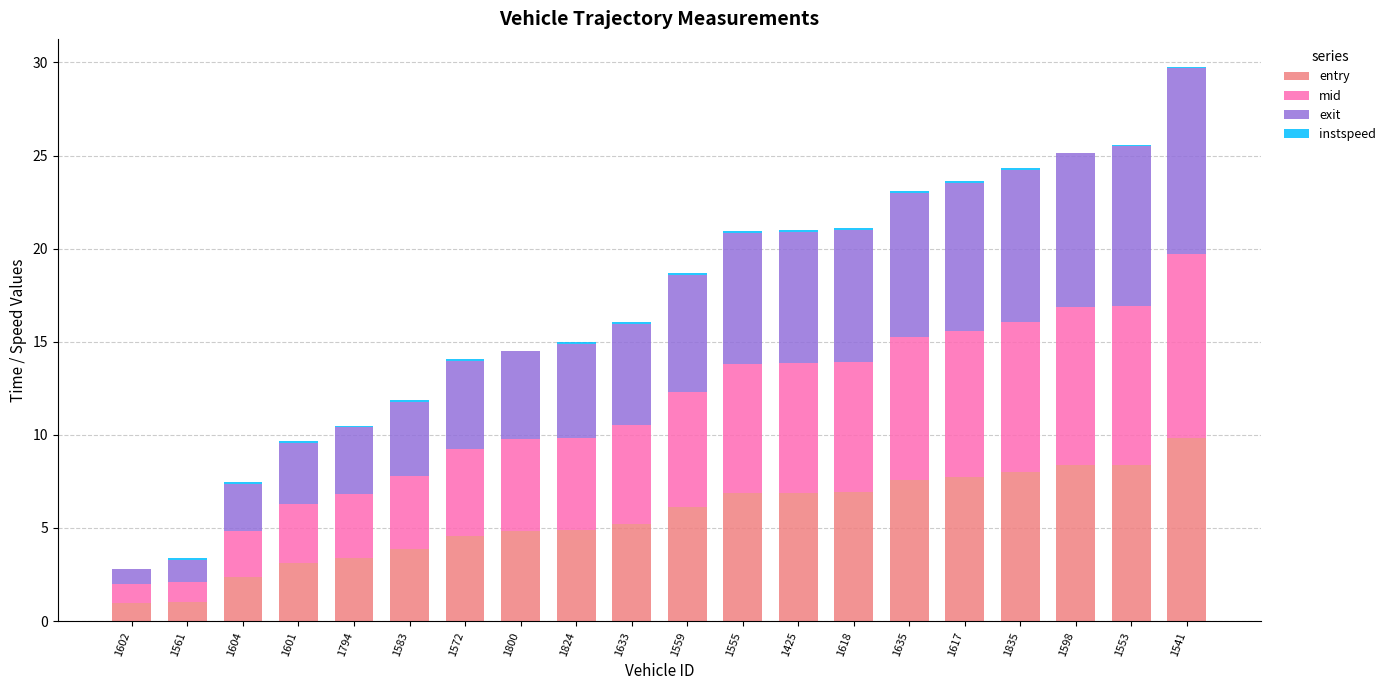

Which category has the highest value in the entry series?

1541